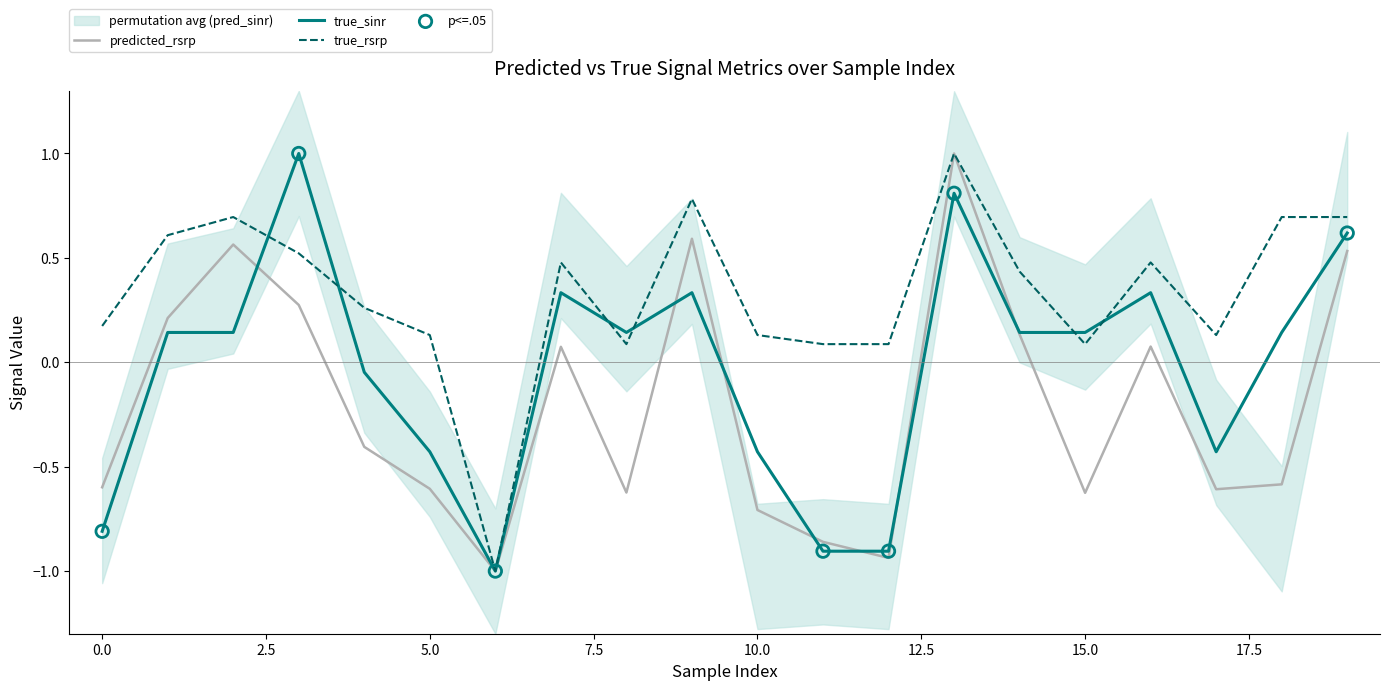

At which category is the sum across all series the highest?

13